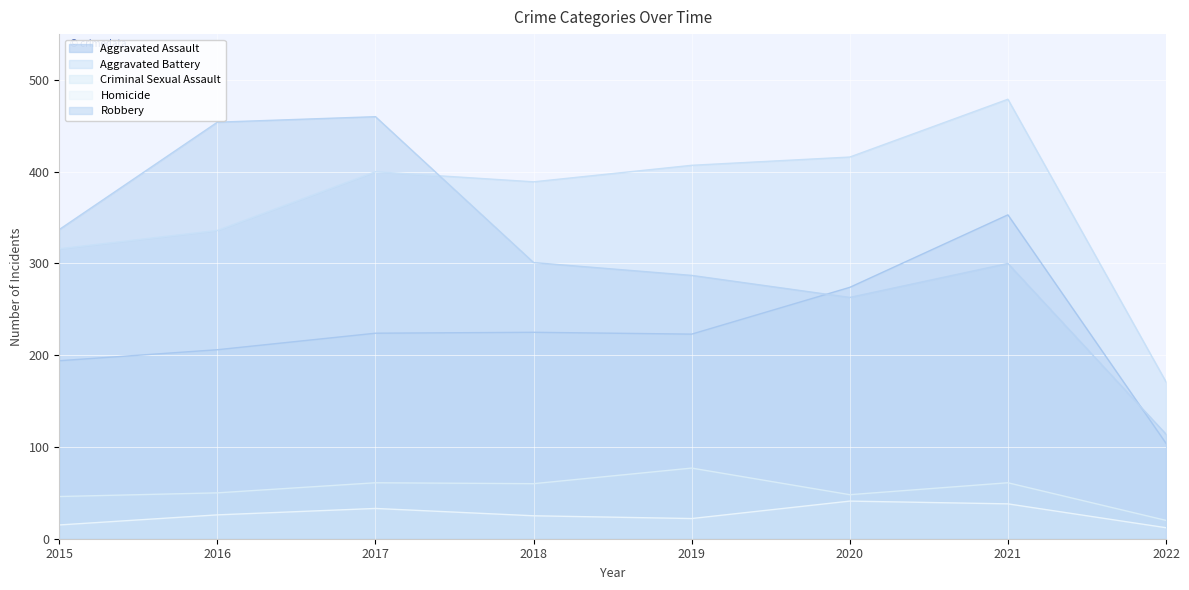

Is it true that Homicide equals 3 at 2022?

False